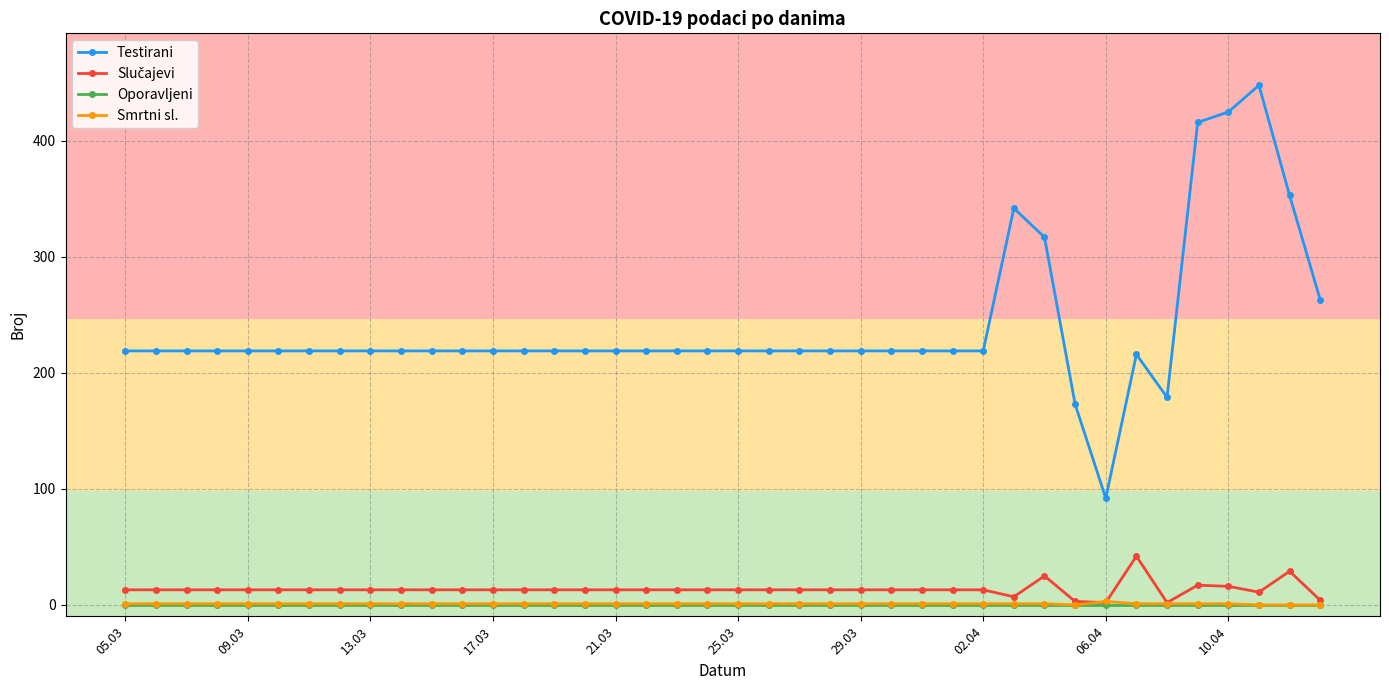

At how many categories does at least one series exceed 83?

40